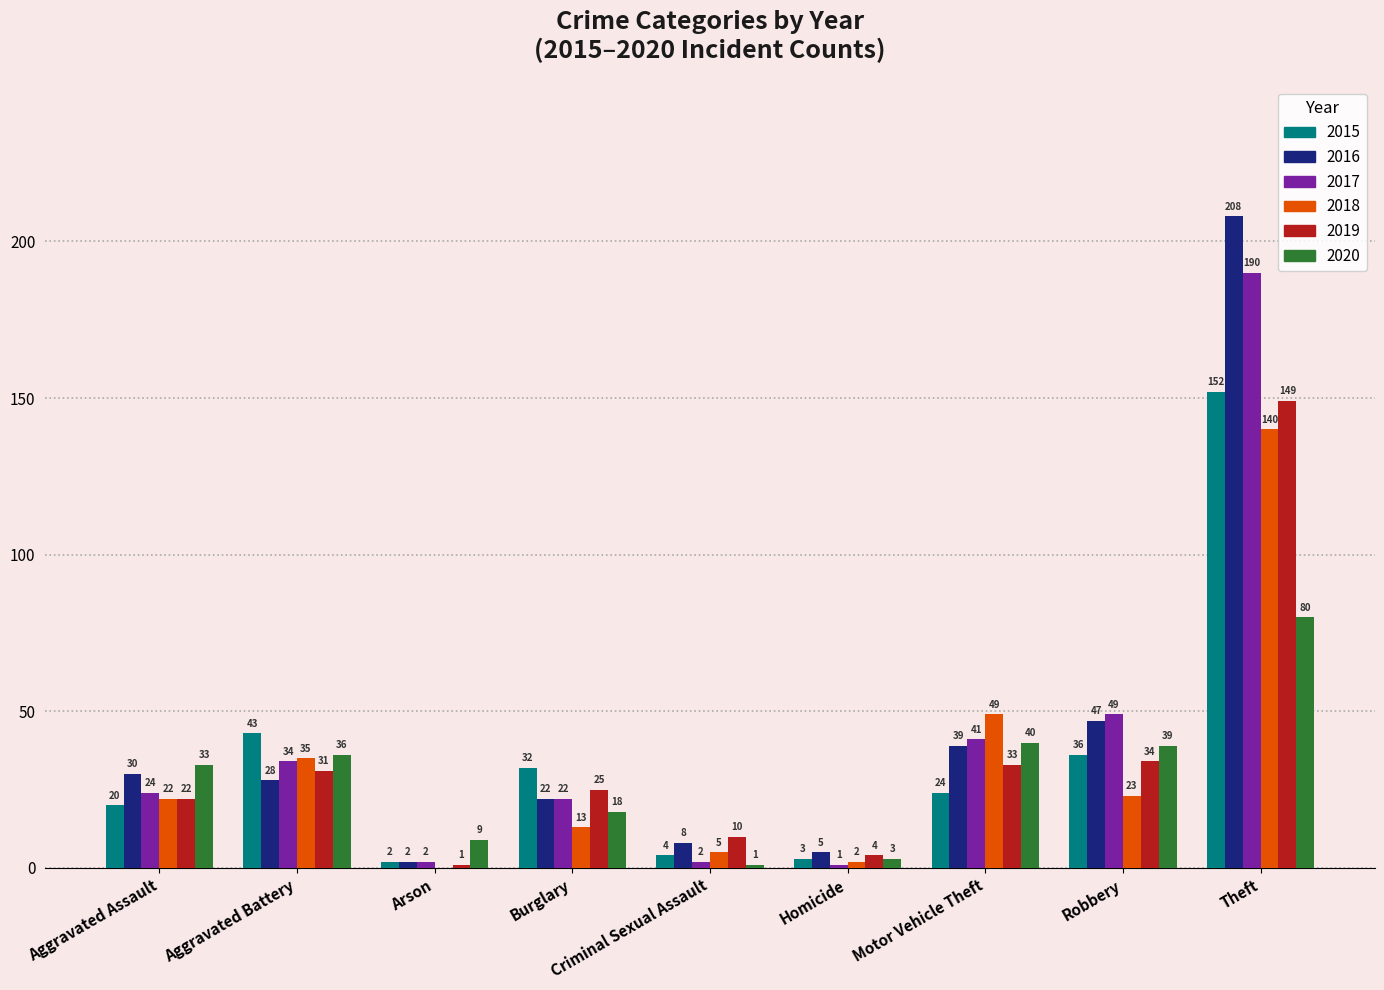

Count the number of data series in this chart.

6